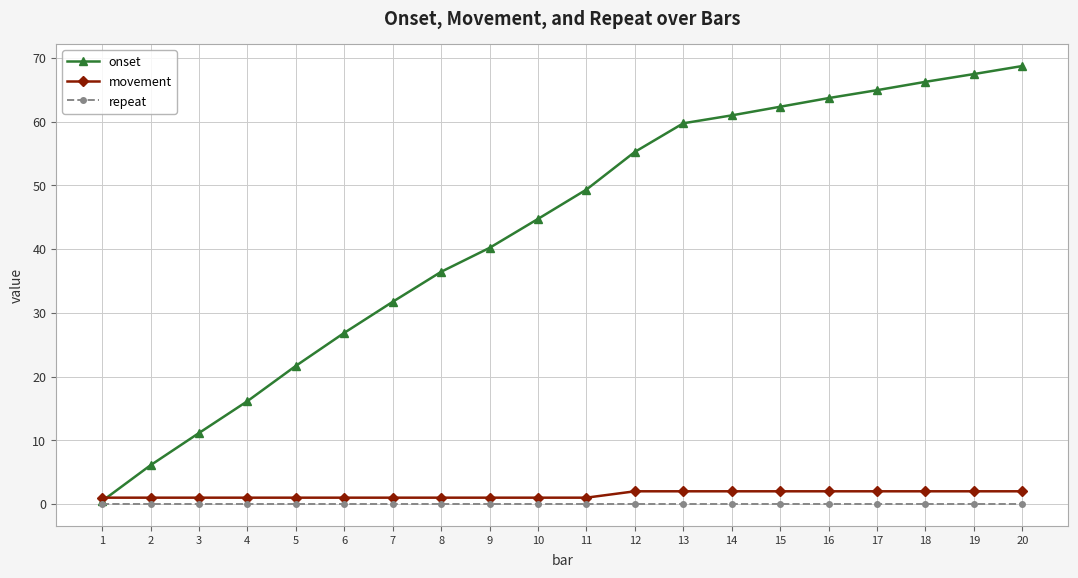

Does the chart display data point markers on the line(s)?

Yes